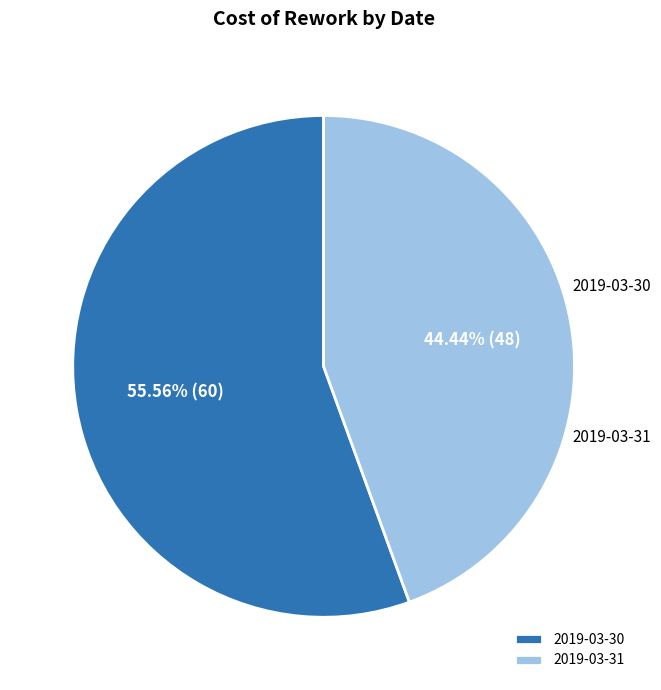

Count the number of slices in the pie.

2